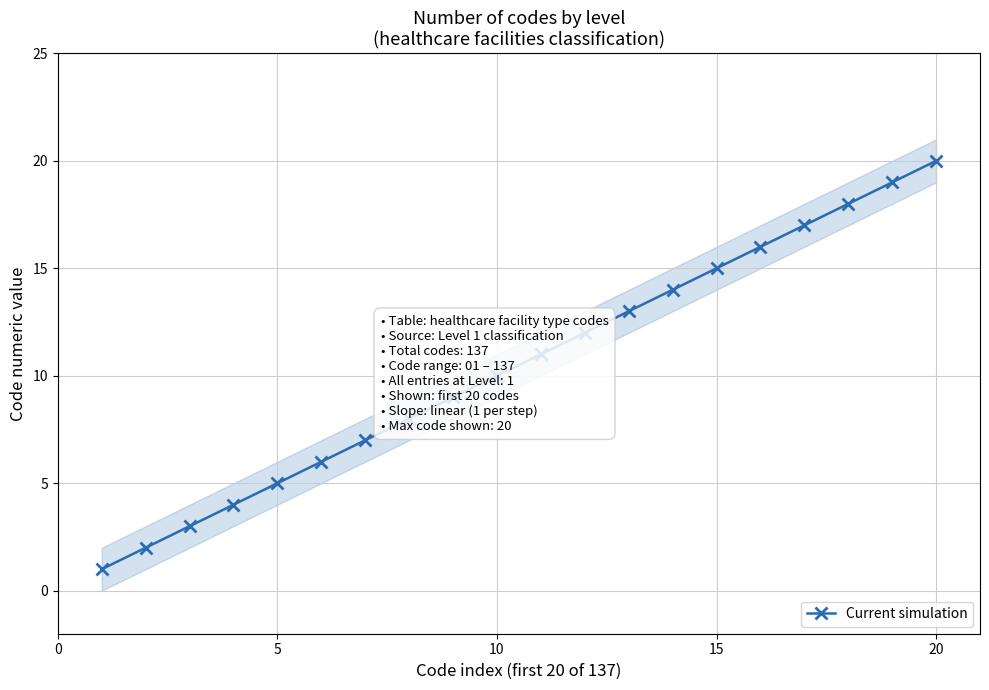

The value of Current simulation at 10 is 10. True or false?

True